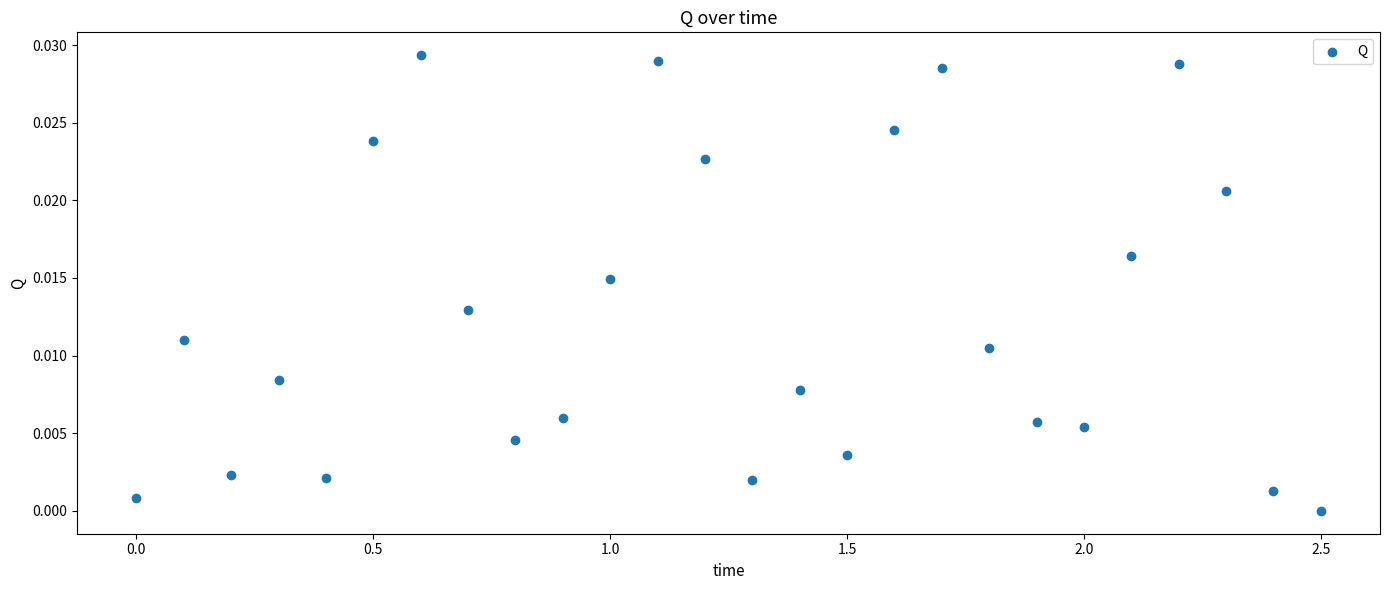

How many data points are displayed?

26